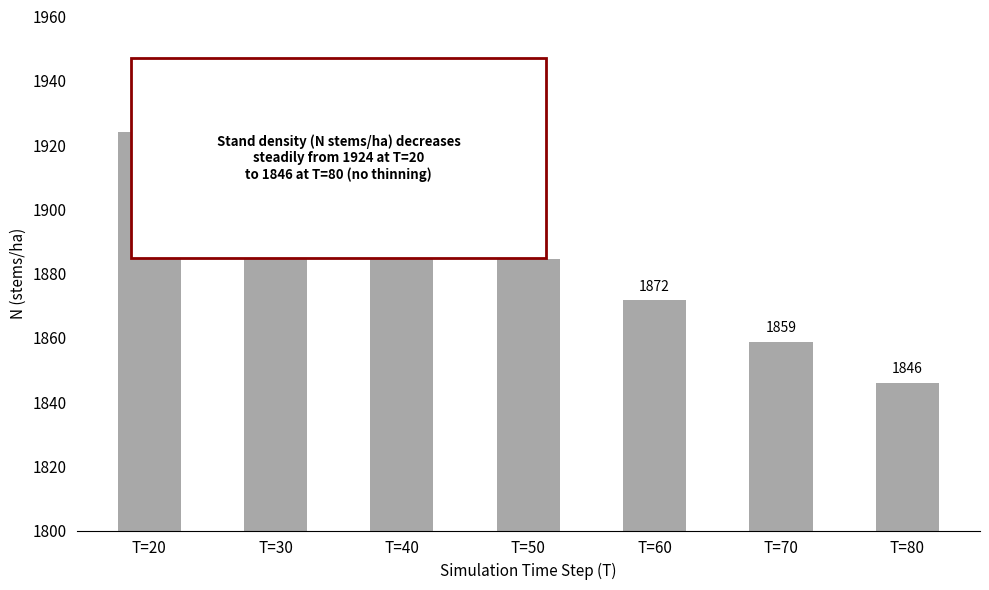

The chart shows a value of 1858.8 at T=70. True or false?

True